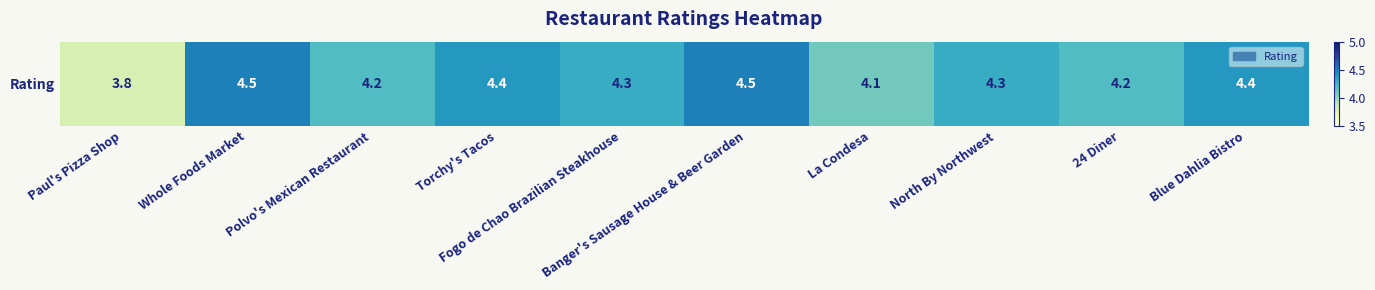

Which category has the highest value across all series?

Whole Foods Market